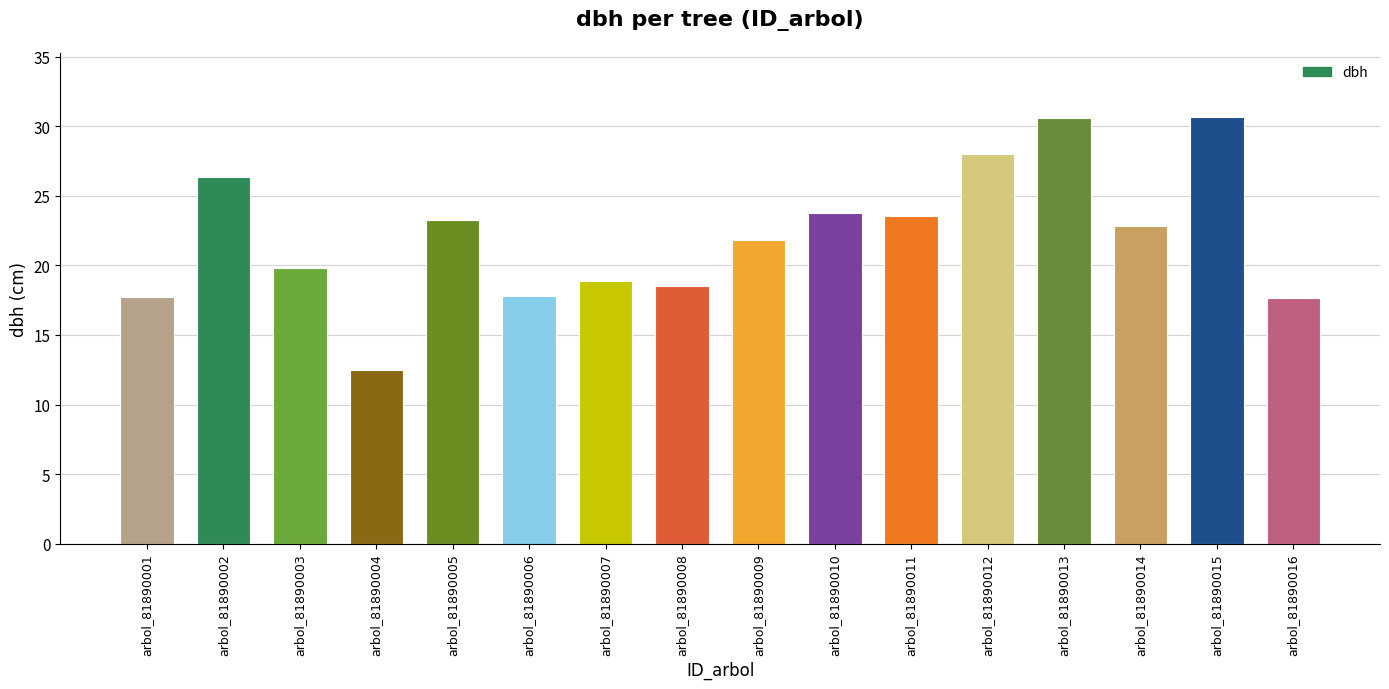

Does the chart contain stacked bars?

No